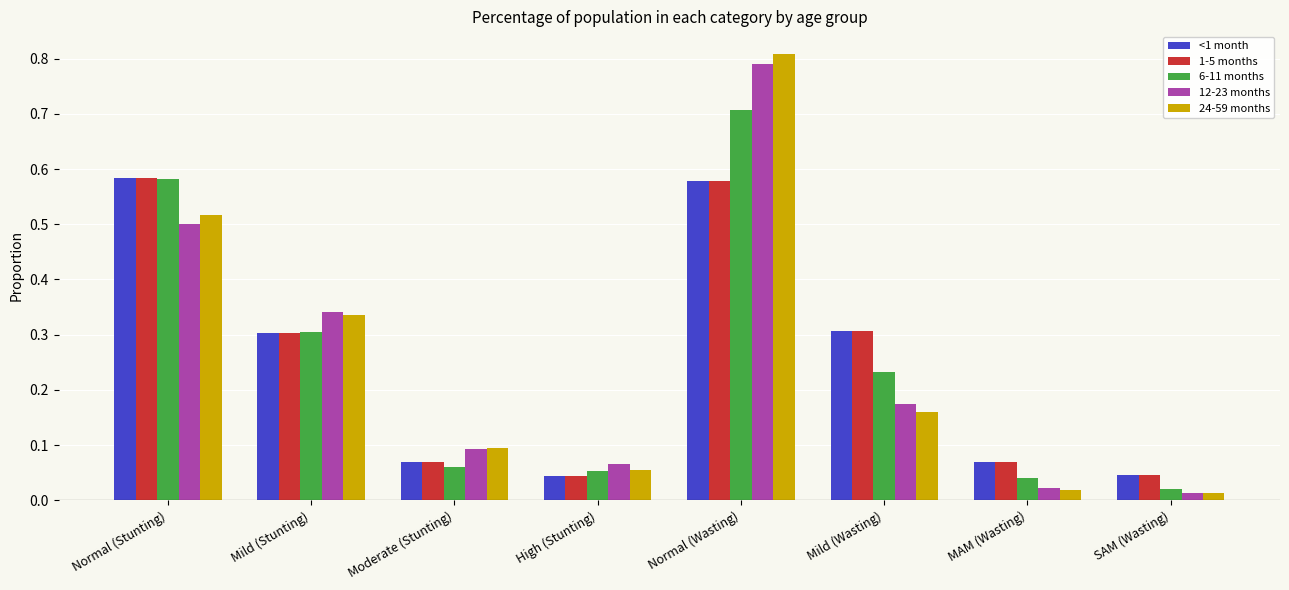

What is the sum of all 12-23 months values?

2.0